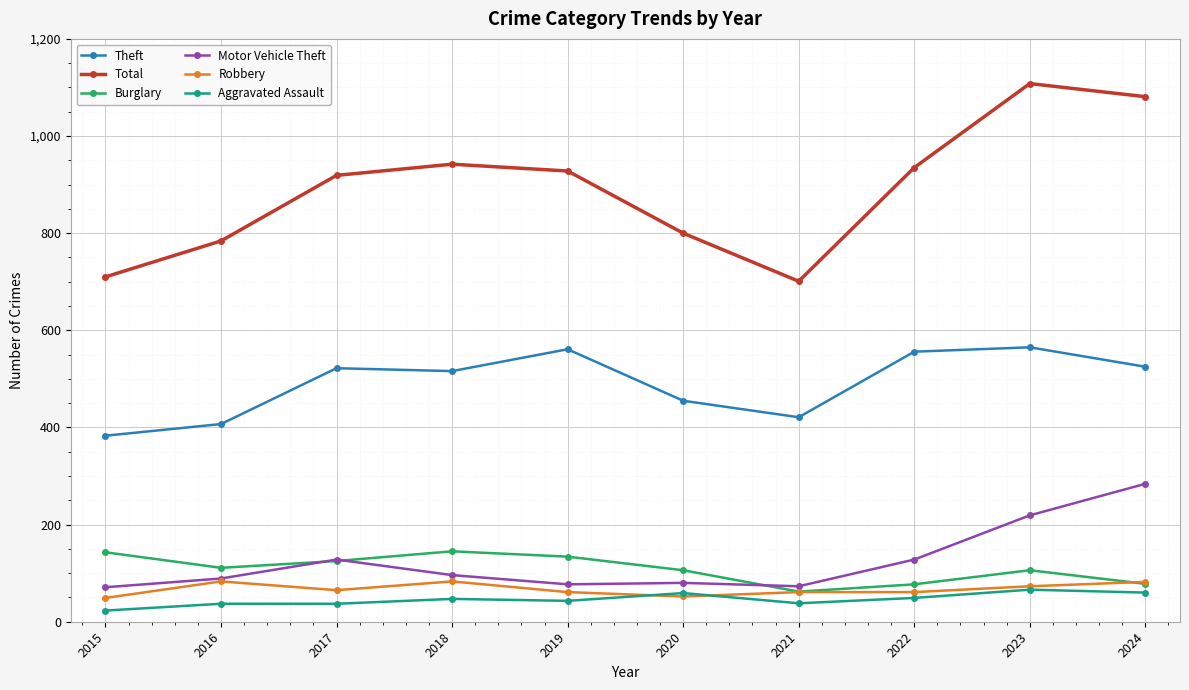

Where does the Total series first go above 928?

2018